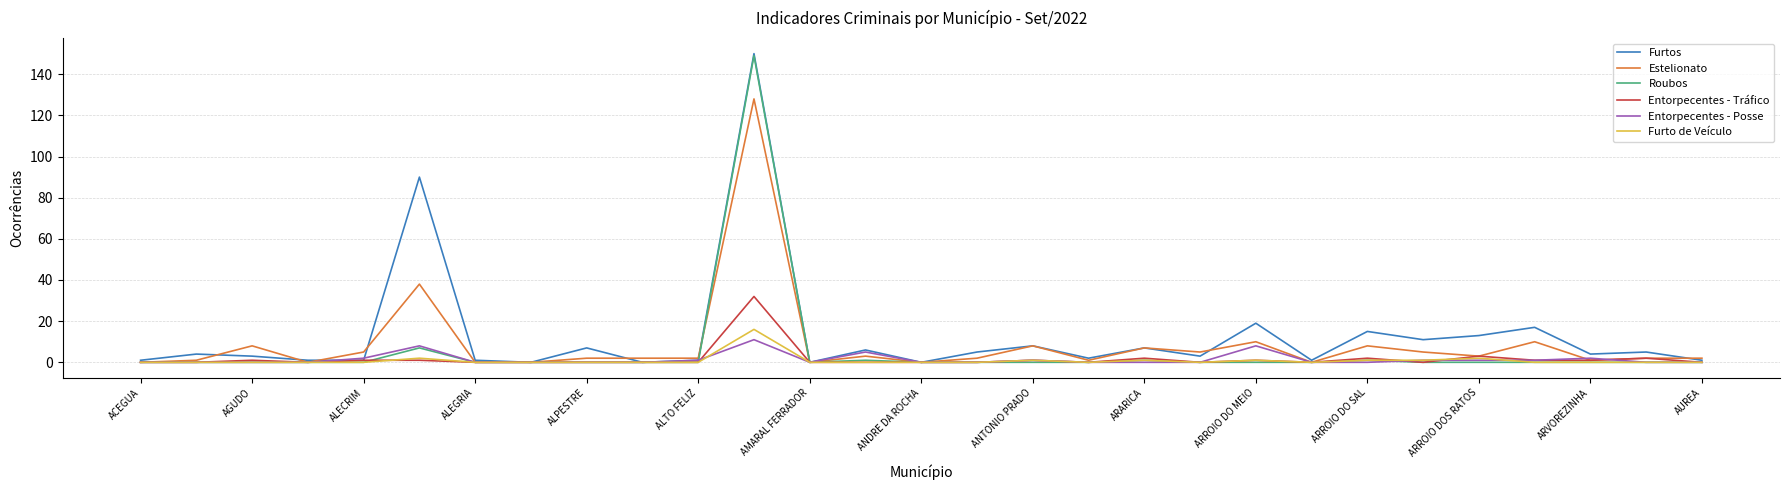

What is the average value of the Furto de Veículo series?

1